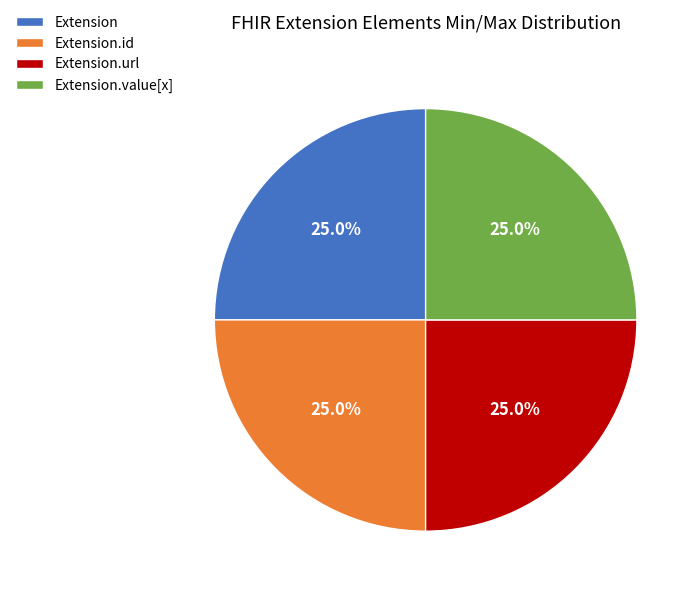

Does any single category account for the majority?

No